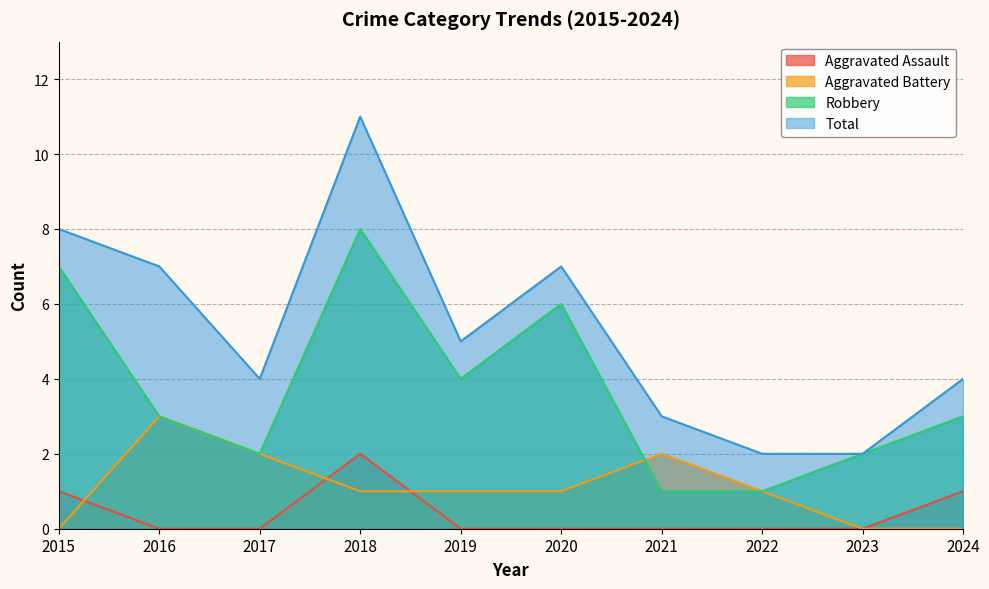

What are all the series names shown in the legend?

Aggravated Assault, Aggravated Battery, Robbery, Total